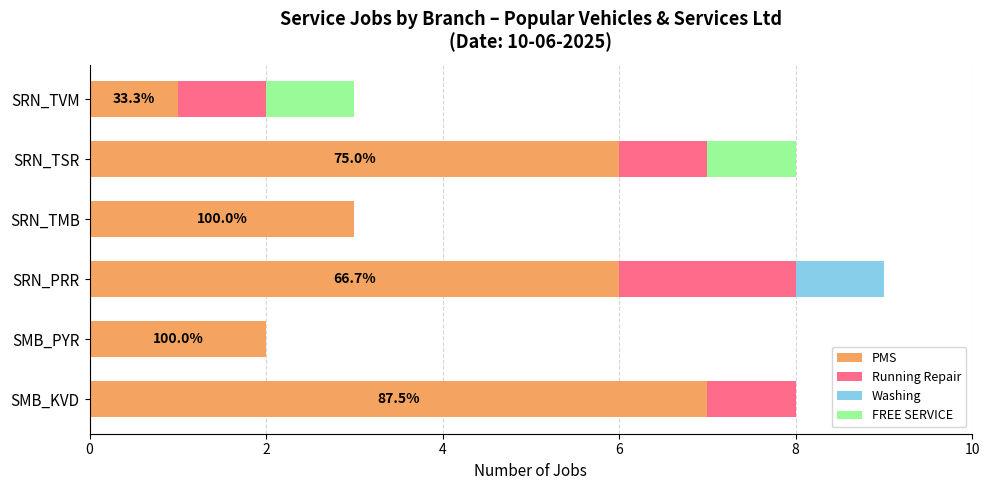

What is the total value across all series at SRN_TSR?

8